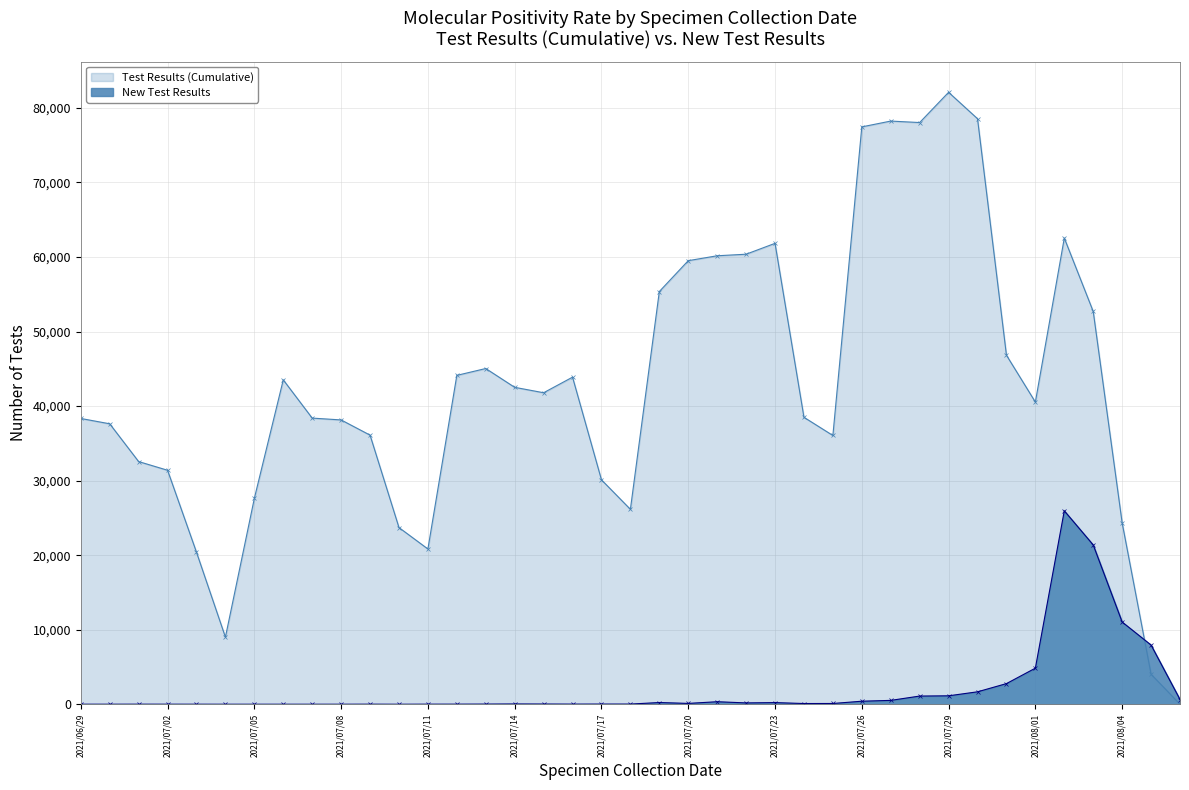

What is the difference between the highest and lowest values at 2021/07/07?

38387